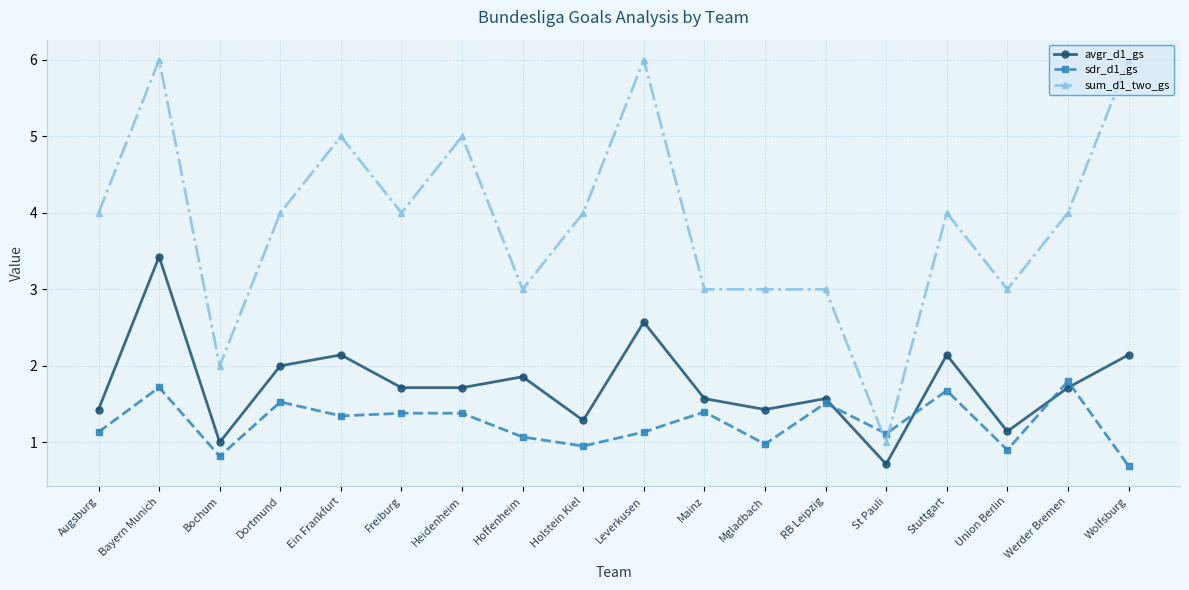

At Wolfsburg, list the series in order from smallest to largest.

sdr_d1_gs, avgr_d1_gs, sum_d1_two_gs